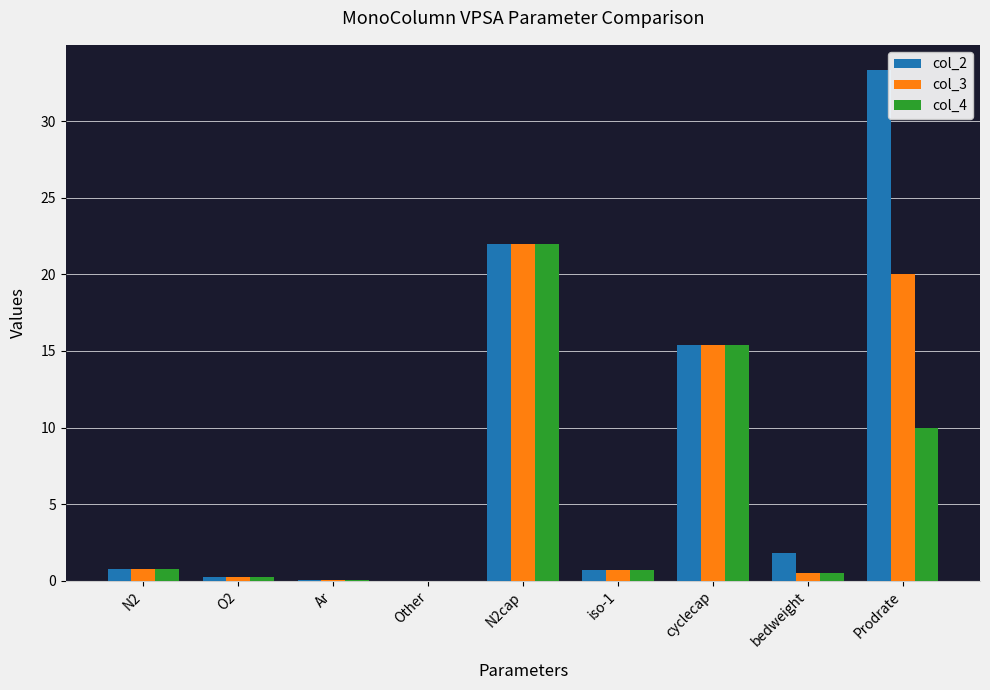

Is it true that col_2 equals 2.9 at bedweight?

False